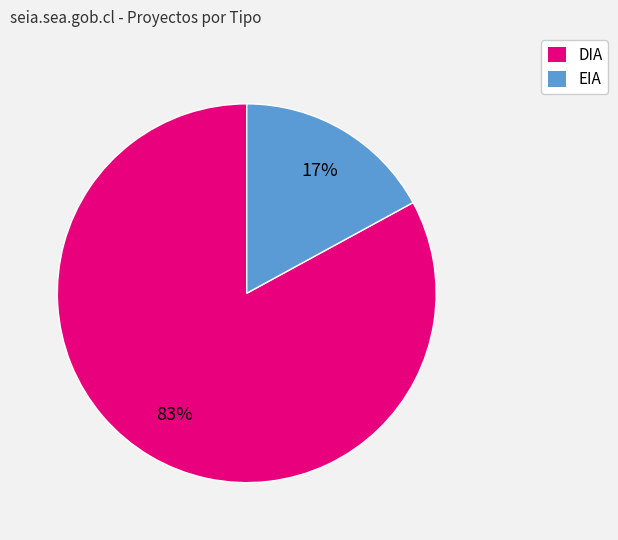

What is the largest slice in the pie chart?

DIA